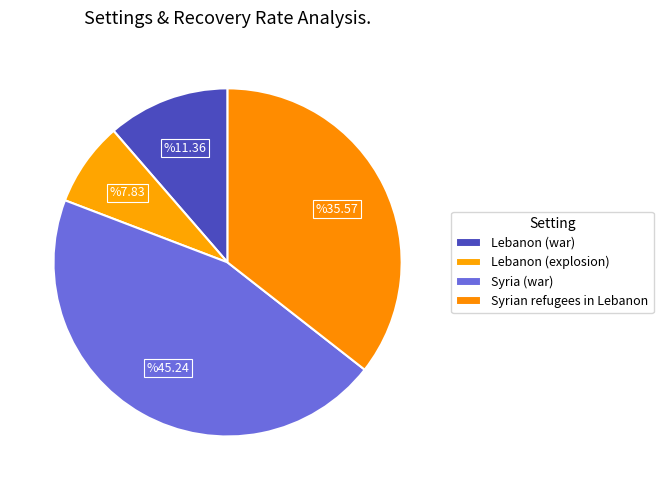

Combined, what portion of the pie is Syrian refugees in Lebanon and Lebanon (explosion)?

43.4%